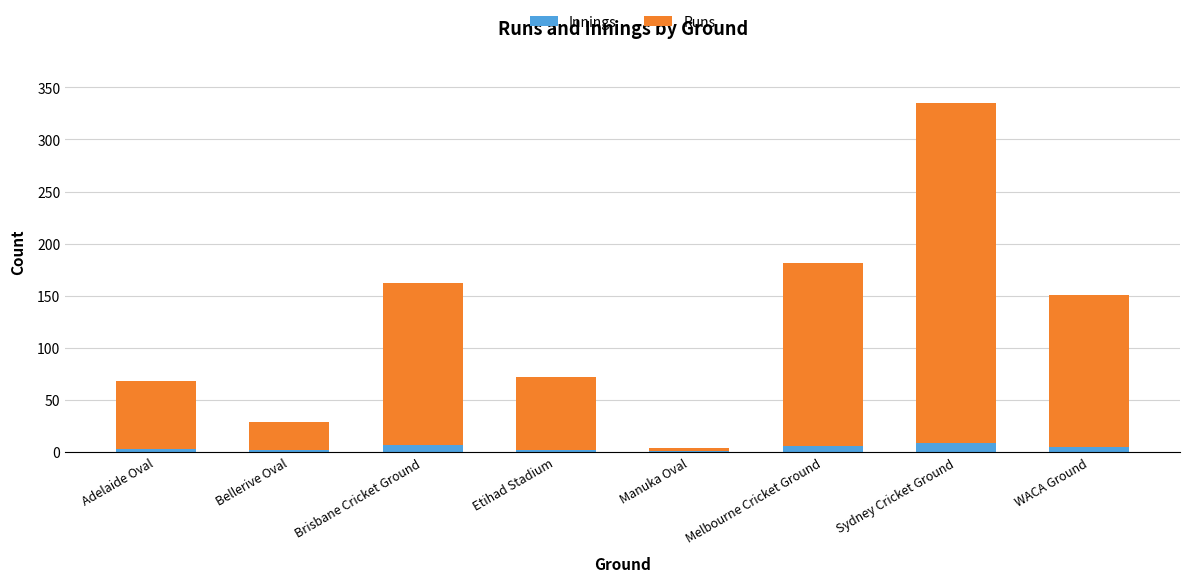

What is the approximate value of Innings at Adelaide Oval?

3